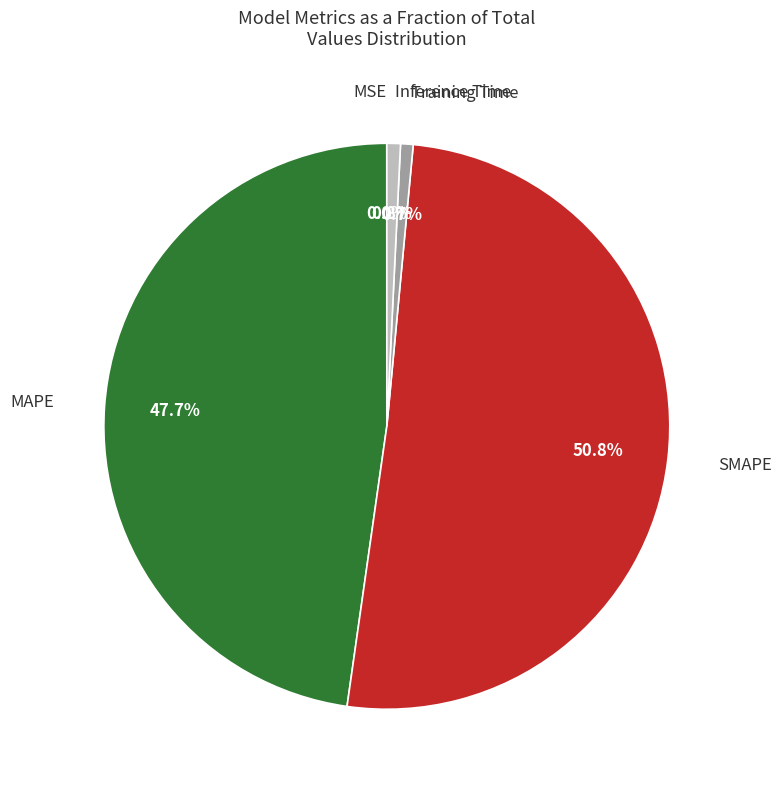

Does any single category account for the majority?

Yes